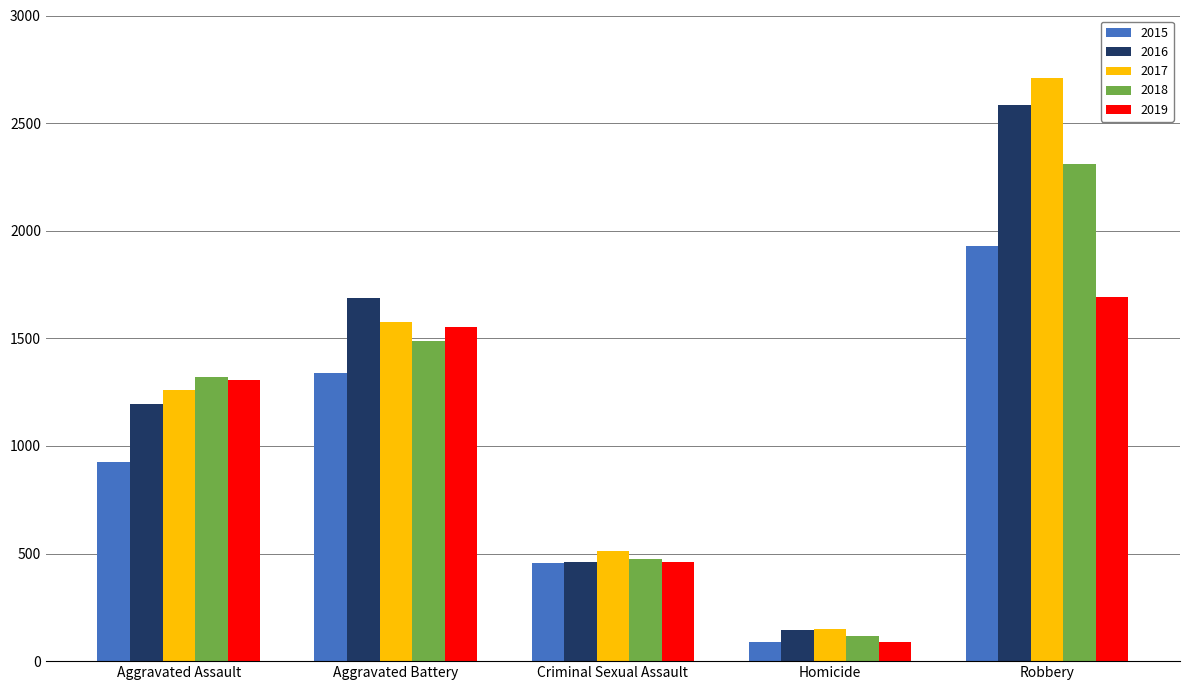

List the labels in order of 2016 value, smallest first.

Homicide, Criminal Sexual Assault, Aggravated Assault, Aggravated Battery, Robbery